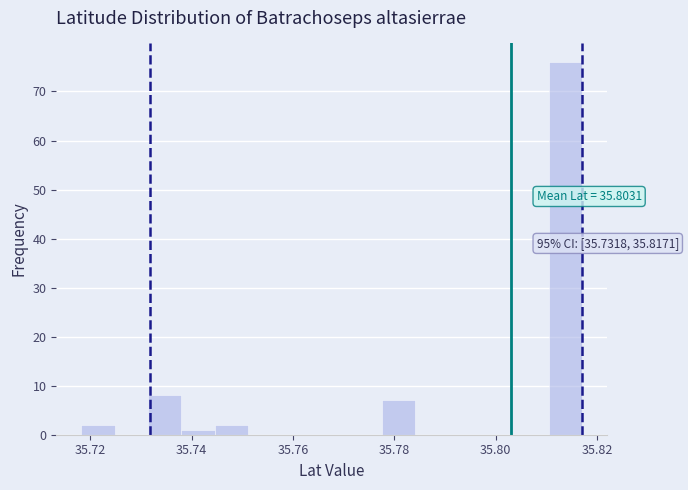

Around what value on the x-axis is the tallest bar? Give the approximate position of its centre, as read against the axis.

35.814